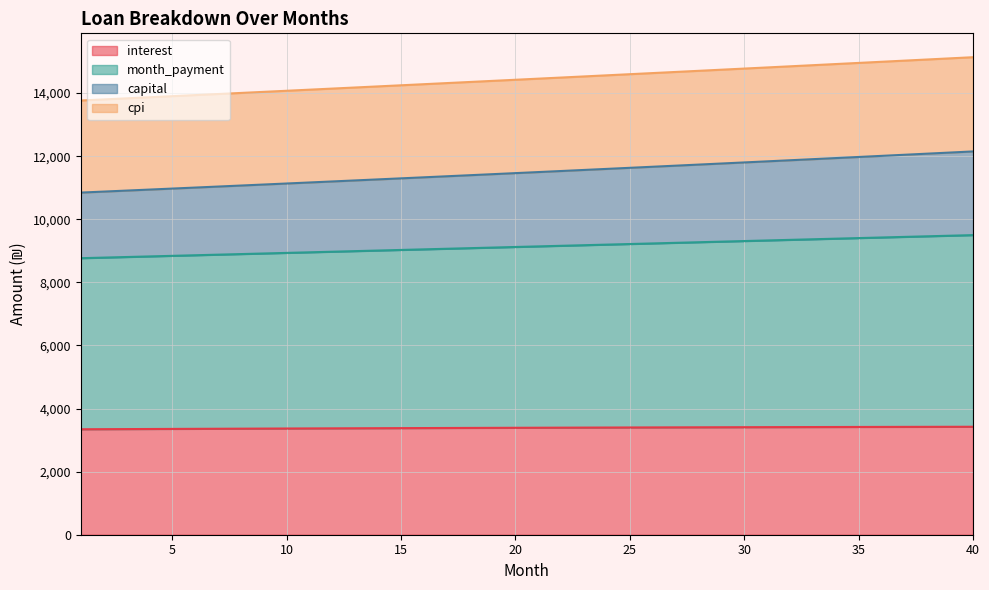

What is the difference between the highest and lowest values at 39?

11679.2